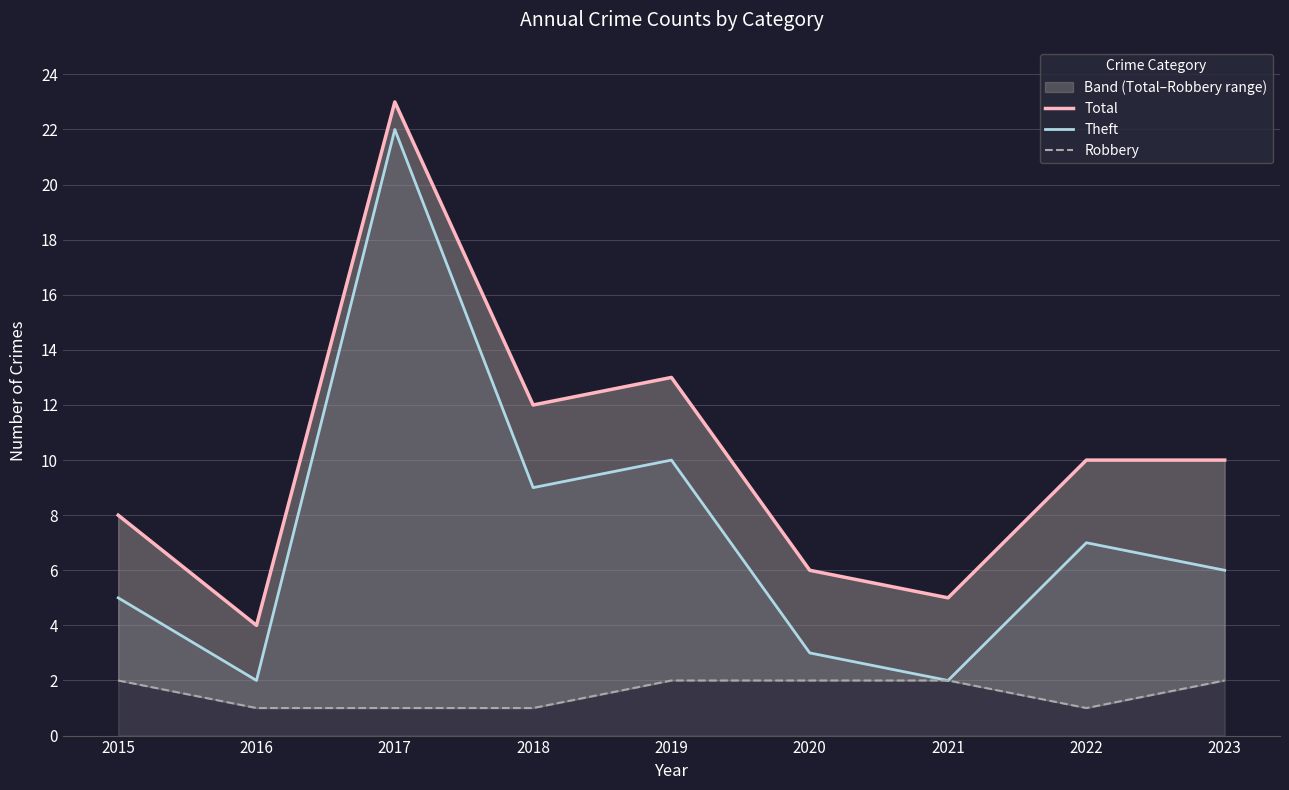

Read the Total value at 2022, to the nearest 10.

10